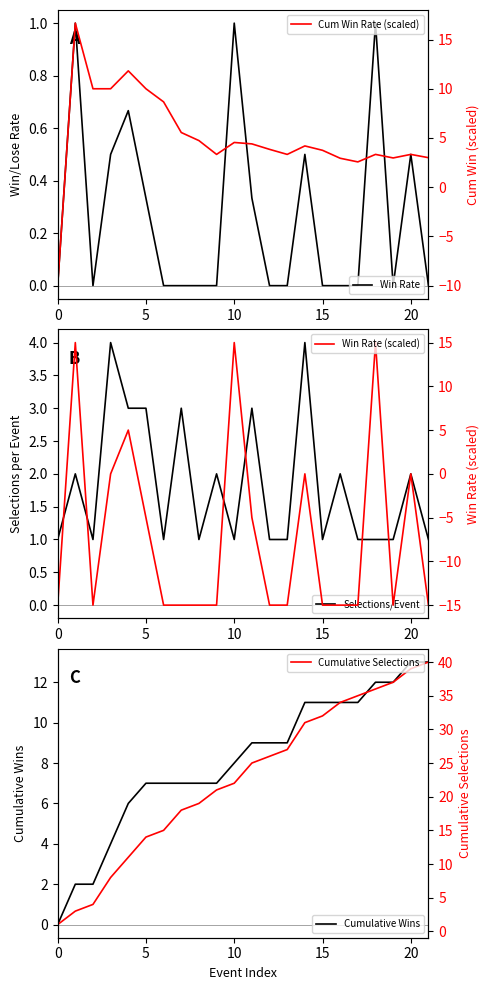

List the series in order of their peak value, highest first.

Cumulative Selections, Cum Win Rate (scaled), Win Rate (scaled), Cumulative Wins, Selections/Event, Win Rate